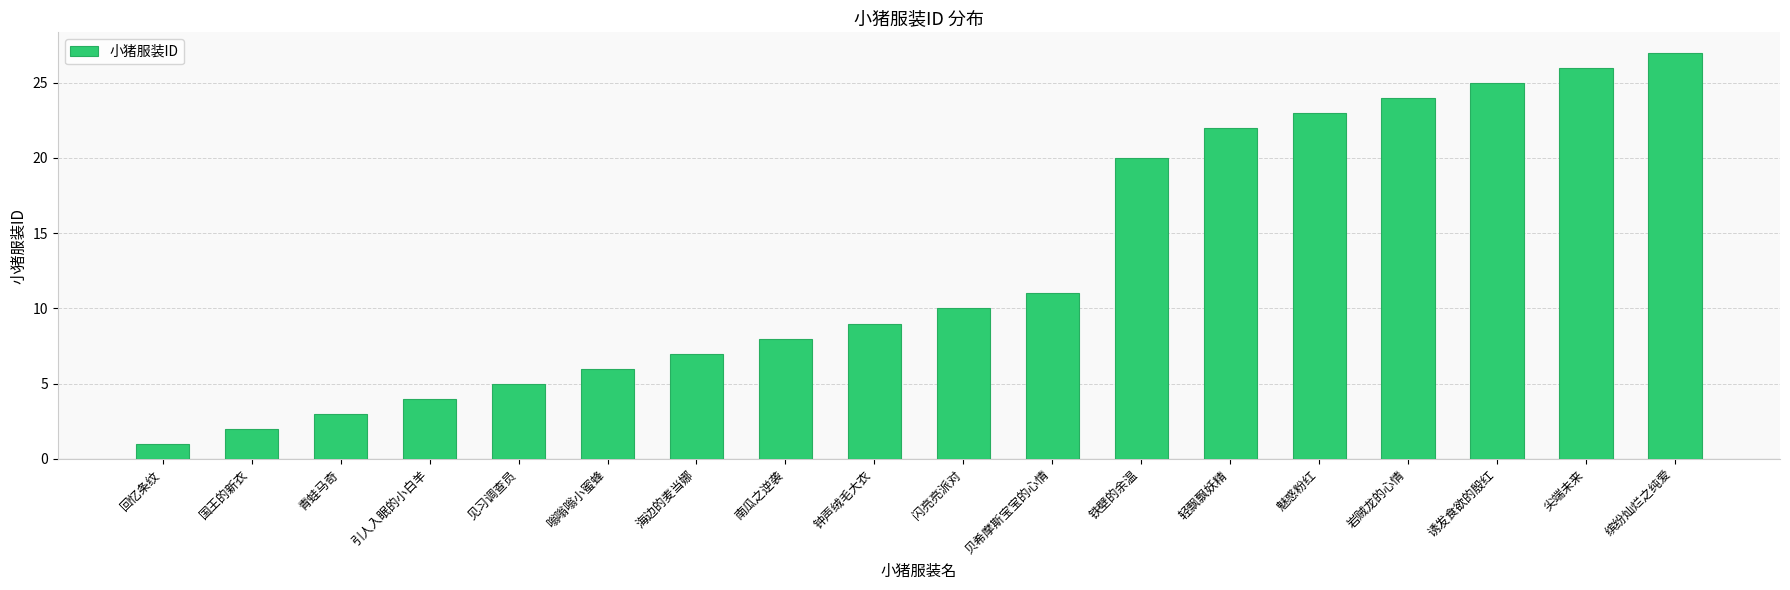

What is the value of the 9th bar from the left?

9